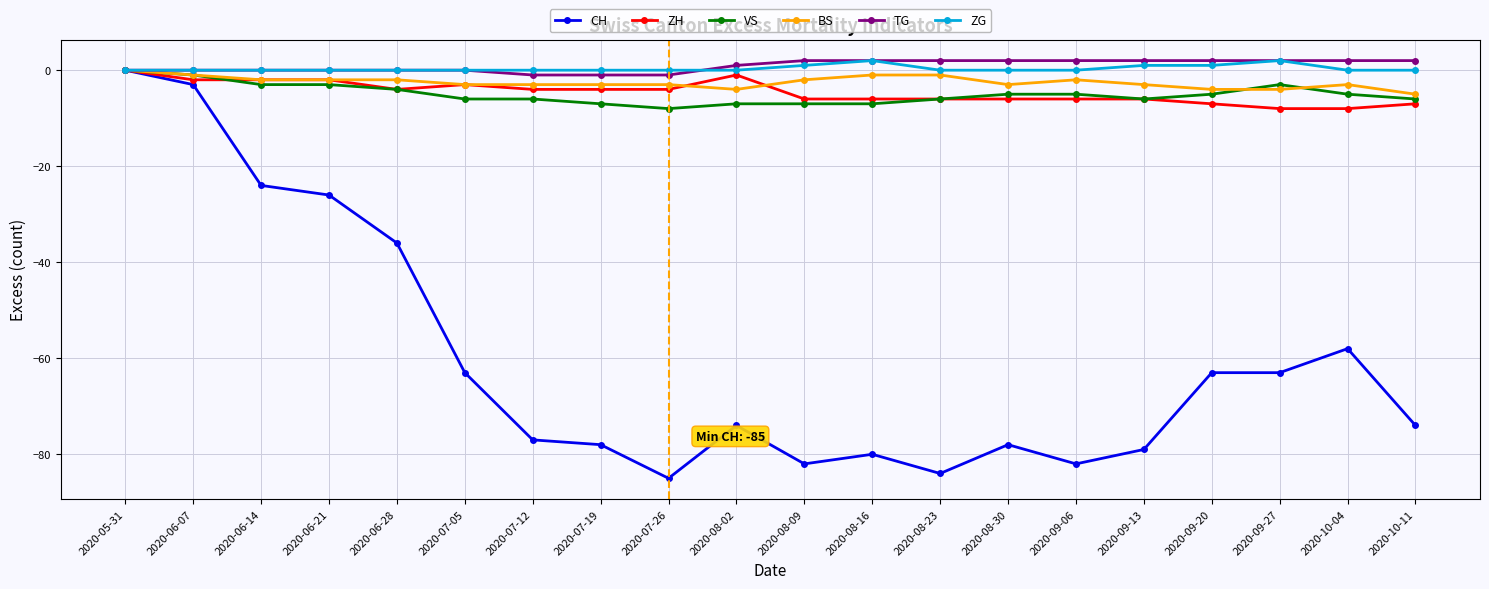

Is it true that CH equals -74 at 2020-10-11?

True